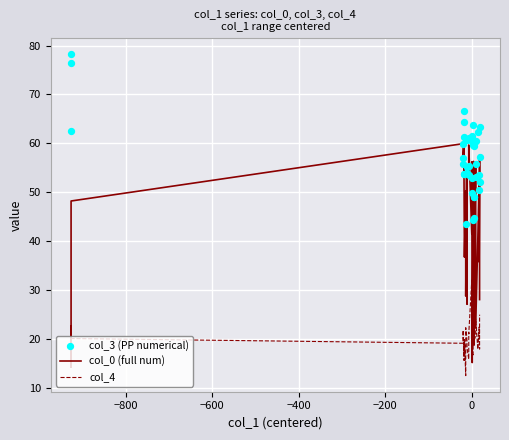

Which series has the widest spread of Y values?

col_0 (full num)